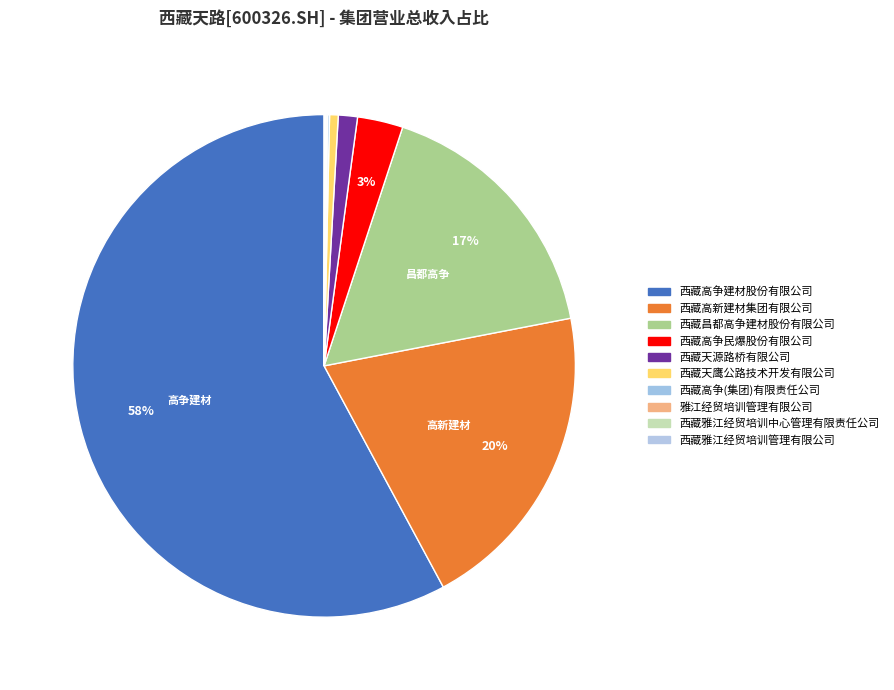

To the nearest percent, what portion does 西藏昌都高争建材股份有限公司 represent?

17%